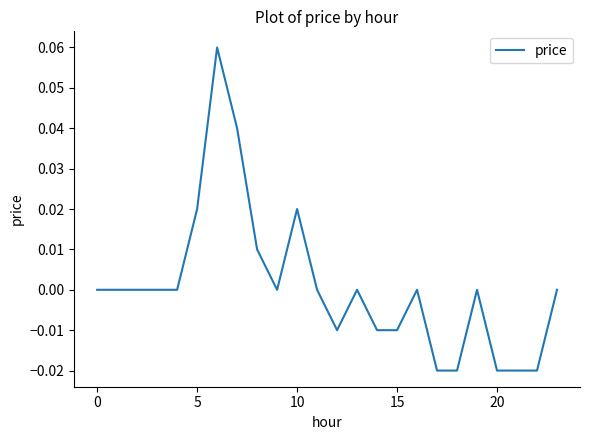

How many lines are shown in the chart?

1